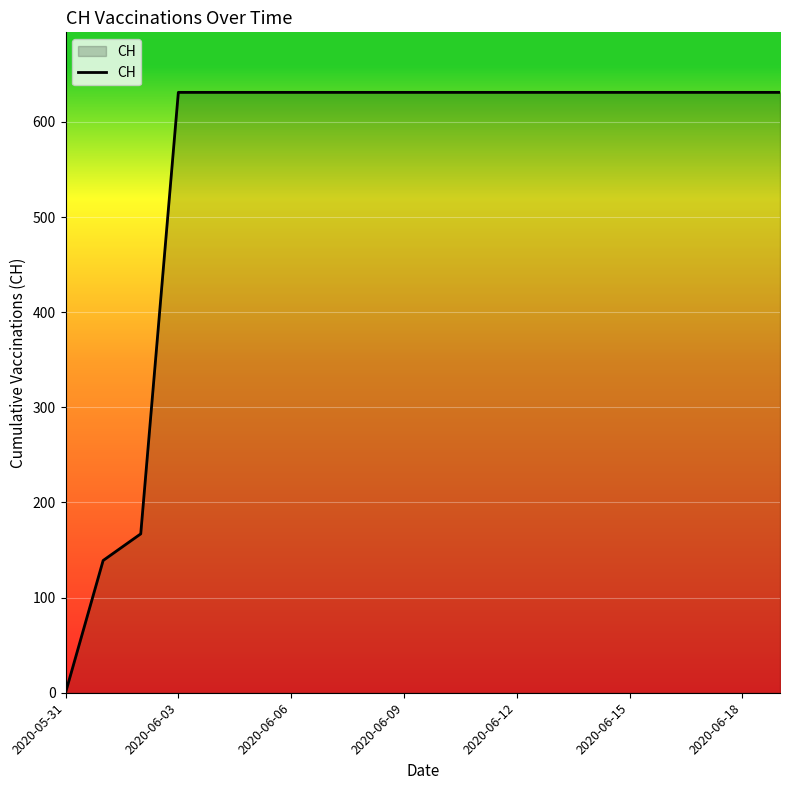

What is the greatest value displayed?

631